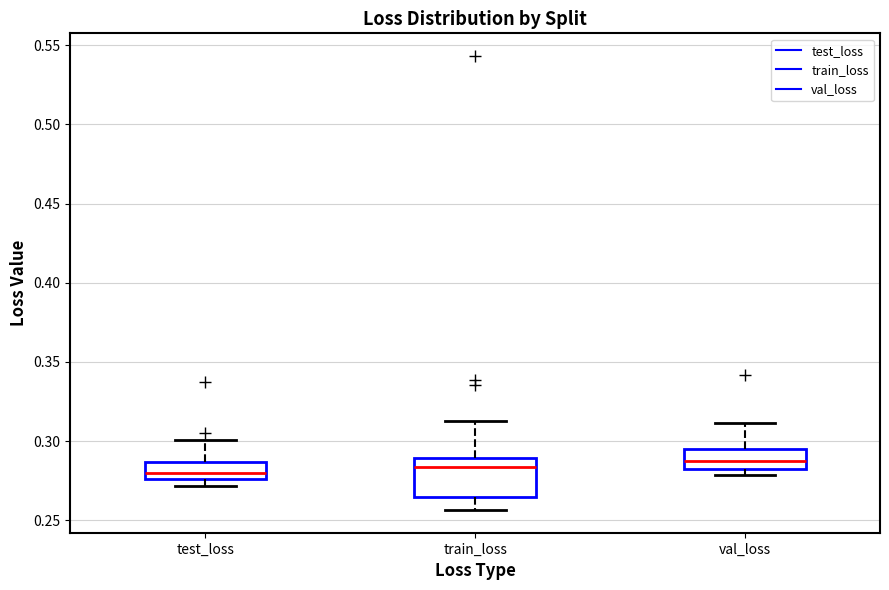

Reading left to right, read every box against the y-axis: the position of its median line, the range the box covers, and the ends of its whiskers. The values are not printed on the chart, so give them approximately, as read against the axis.

test_loss: median 0.280, box 0.275 to 0.285, whiskers 0.270 to 0.300
train_loss: median 0.285, box 0.265 to 0.290, whiskers 0.255 to 0.315
val_loss: median 0.285, box 0.280 to 0.295, whiskers 0.280 (just below the box's lower edge) to 0.310